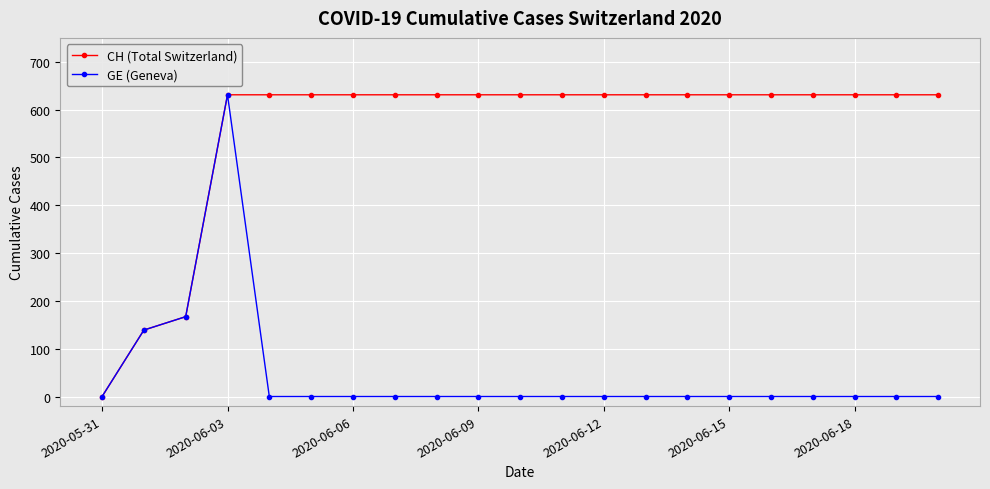

What is the sum of all CH (Total Switzerland) values?

11664